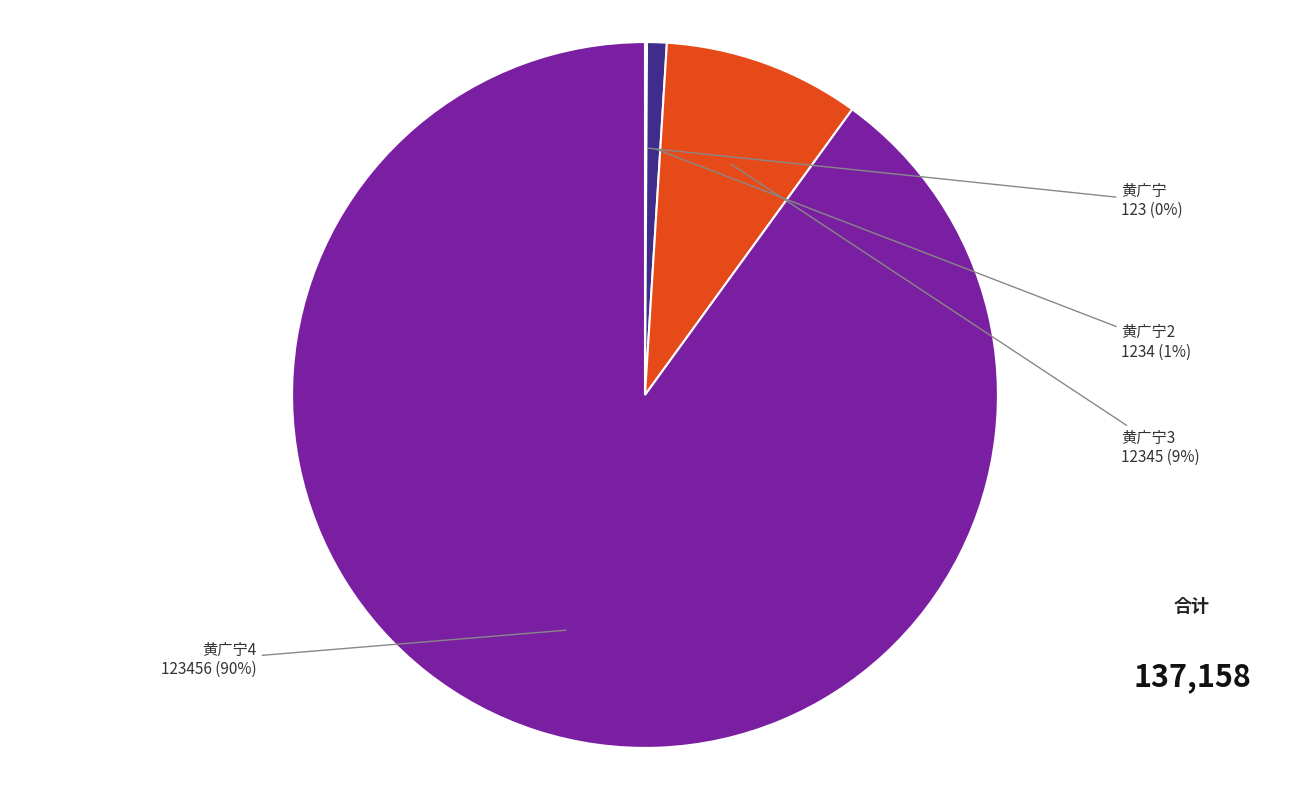

Is there any slice that represents more than half of the pie?

Yes